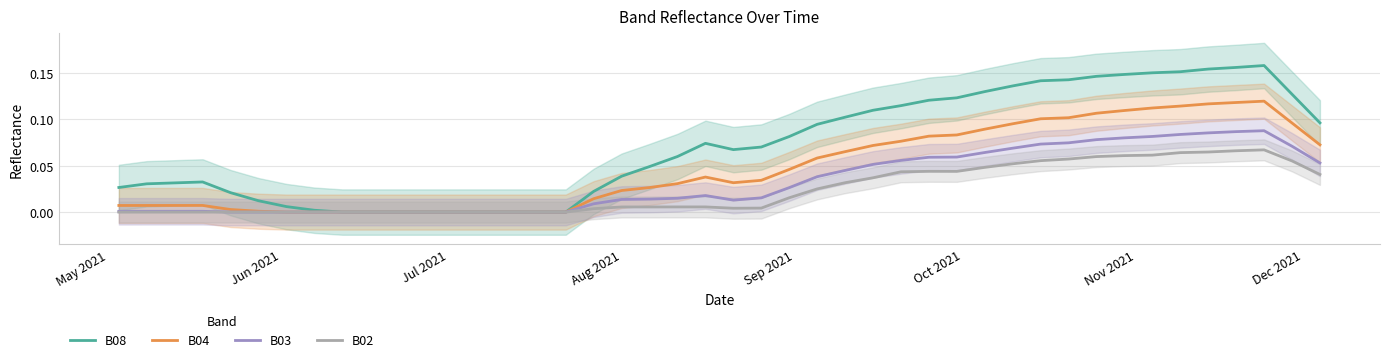

How many lines are shown in the chart?

4